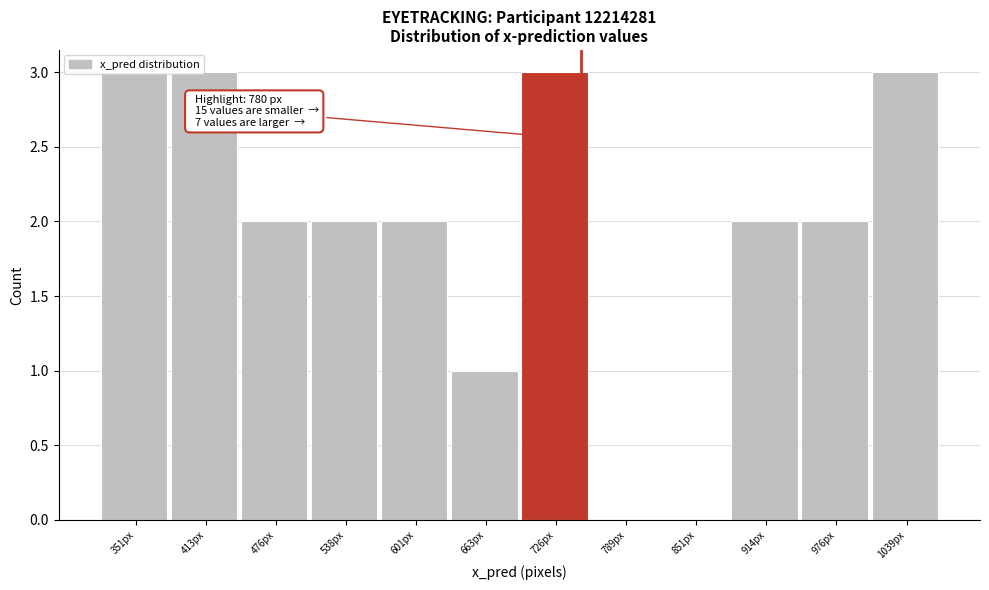

What is the maximum value shown in the chart?

3